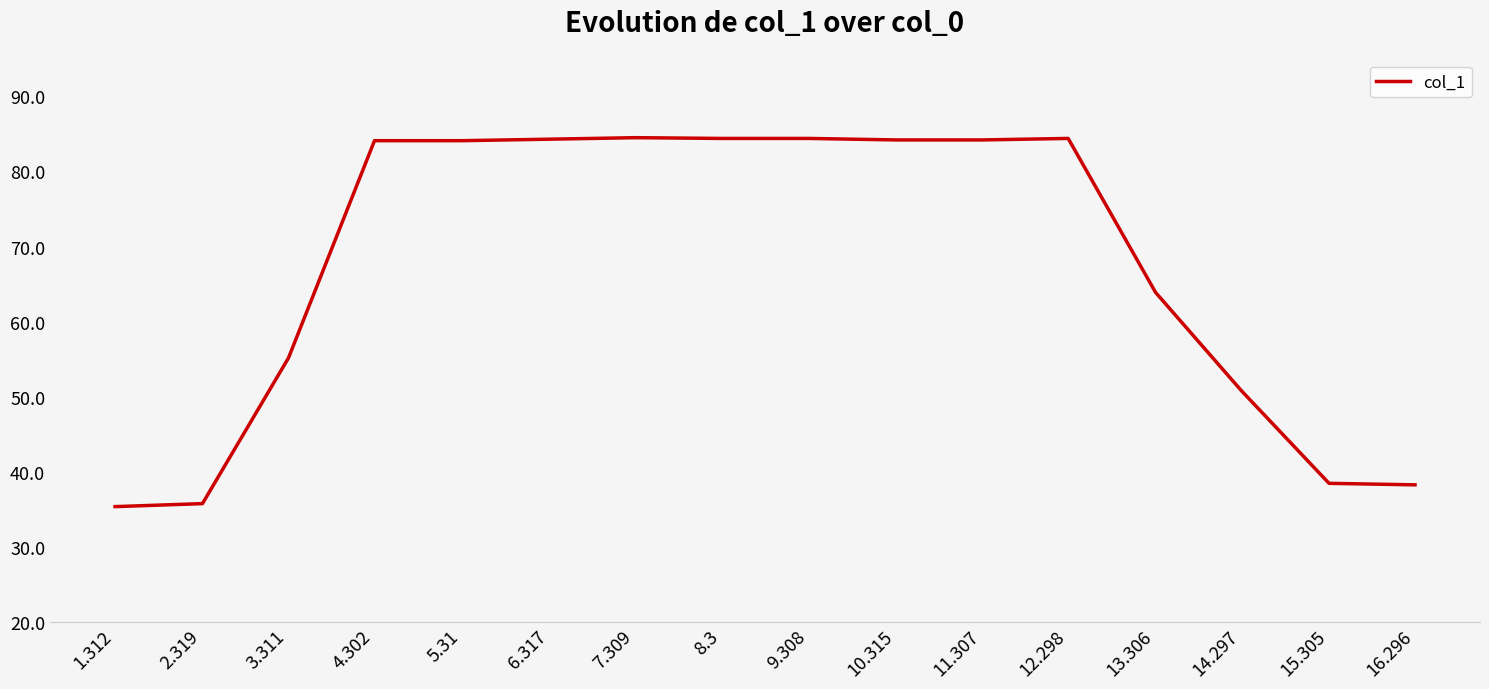

Approximately how many times larger is the value at 13.306 compared to 10.315?

0.8